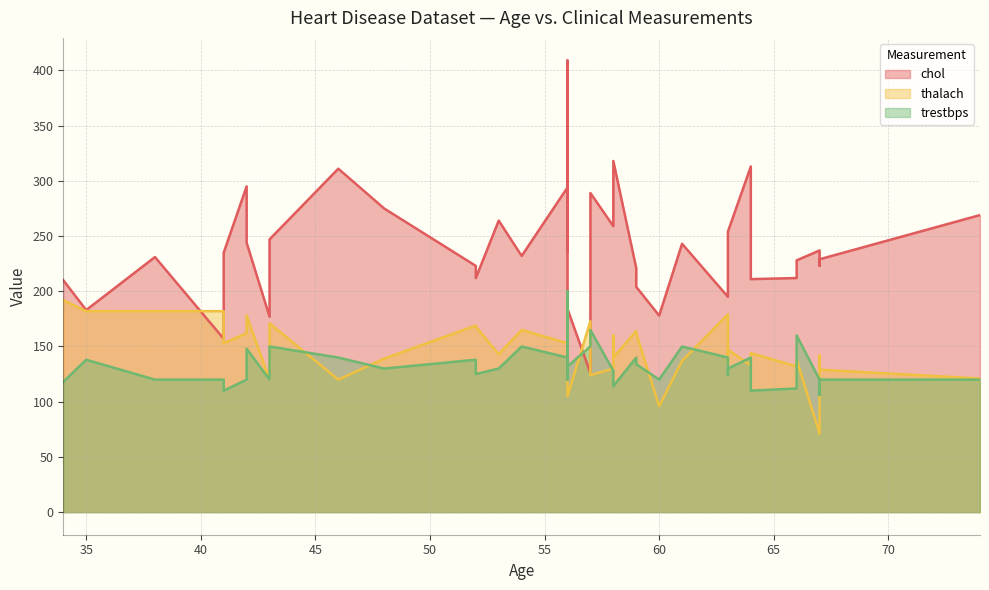

How many intersections are there between thalach and chol?

4